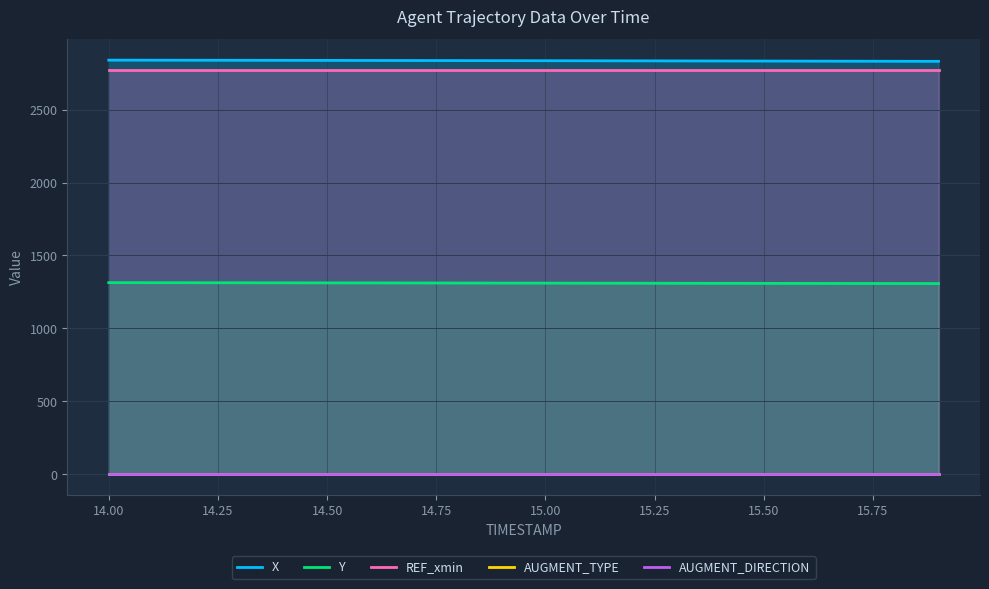

True or false: X and AUGMENT_DIRECTION cross at least once.

False